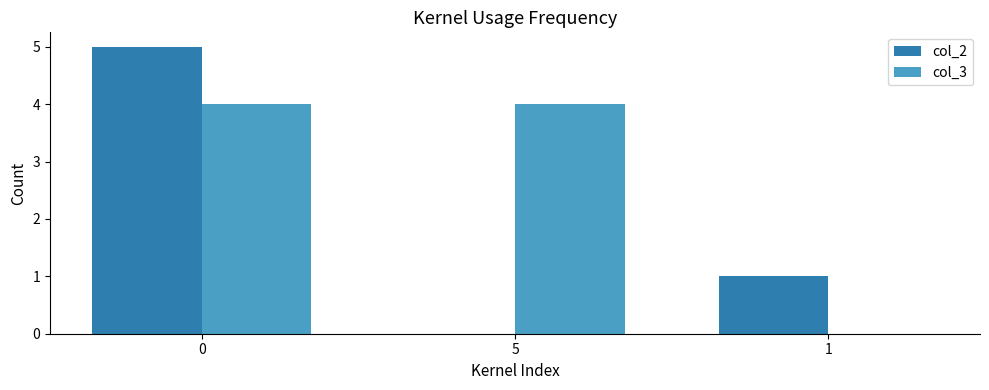

What is the greatest value displayed?

5